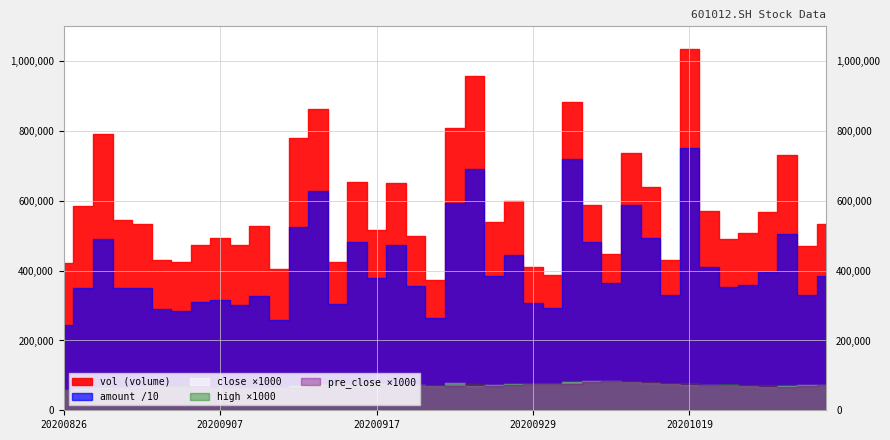

Reading right to left, list all the values displayed in this chart.

vol: 534438.3	470794.0	732022.1	569289.6	508666.5	489452.4	569713.3	1034738.4	430356.6	638418.2	736583.9	446705.2	589414.2	884361.5	388607.4	410293.3	600078.8	540741.8	957772.7	808677.9	373838.6	499631.8	651742.6	515346.5	654078.1	424468.1	862008.5	779208.8	403544.0	529008.4	474638.2	494965.2	472793.8	424139.0	431362.8	534591.9	546174.4	792738.4	585438.4	423082.4
amount: 3836261.2	3304922.3	5056808.8	3957170.7	3587023.0	3523062.8	4117928.7	7500260.2	3299249.6	4945880.1	5894438.4	3643901.9	4832335.5	7207571.8	2941760.2	3072972.4	4447064.5	3854105.4	6915747.9	5948487.9	2633542.2	3561680.7	4723911.4	3803223.2	4830262.4	3052536.1	6290525.7	5251141.0	2592634.6	3271746.9	3010739.9	3168745.4	3102108.1	2836005.7	2904928.3	3516669.7	3497798.2	4902063.6	3495231.1	2431459.2
close: 72.2	71.3	70.3	68.0	70.5	72.0	73.1	71.5	76.3	77.9	79.8	82.7	82.7	82.0	75.0	75.1	74.0	71.1	69.7	77.0	70.0	71.2	72.0	74.5	73.2	72.0	72.8	69.8	63.9	62.9	63.5	62.5	66.4	66.5	68.0	67.3	63.3	63.0	60.6	57.6
high: 73.0	71.6	71.3	72.1	71.7	74.3	73.5	76.8	78.6	81.0	81.7	83.3	83.1	82.5	76.7	75.9	76.0	73.0	76.4	77.0	71.4	73.7	74.7	75.5	76.2	73.0	74.5	70.1	65.4	63.6	65.3	67.0	67.3	68.2	68.5	67.3	65.7	63.6	60.9	59.2
pre_close: 71.3	70.3	67.8	70.5	72.0	73.1	71.5	76.3	77.9	79.8	82.7	82.7	82.0	75.0	75.1	74.0	71.1	69.7	77.0	70.0	71.2	72.0	74.5	73.2	72.0	72.8	69.8	63.9	62.9	63.5	62.5	66.4	66.5	68.0	67.3	63.3	63.0	60.6	57.6	58.9